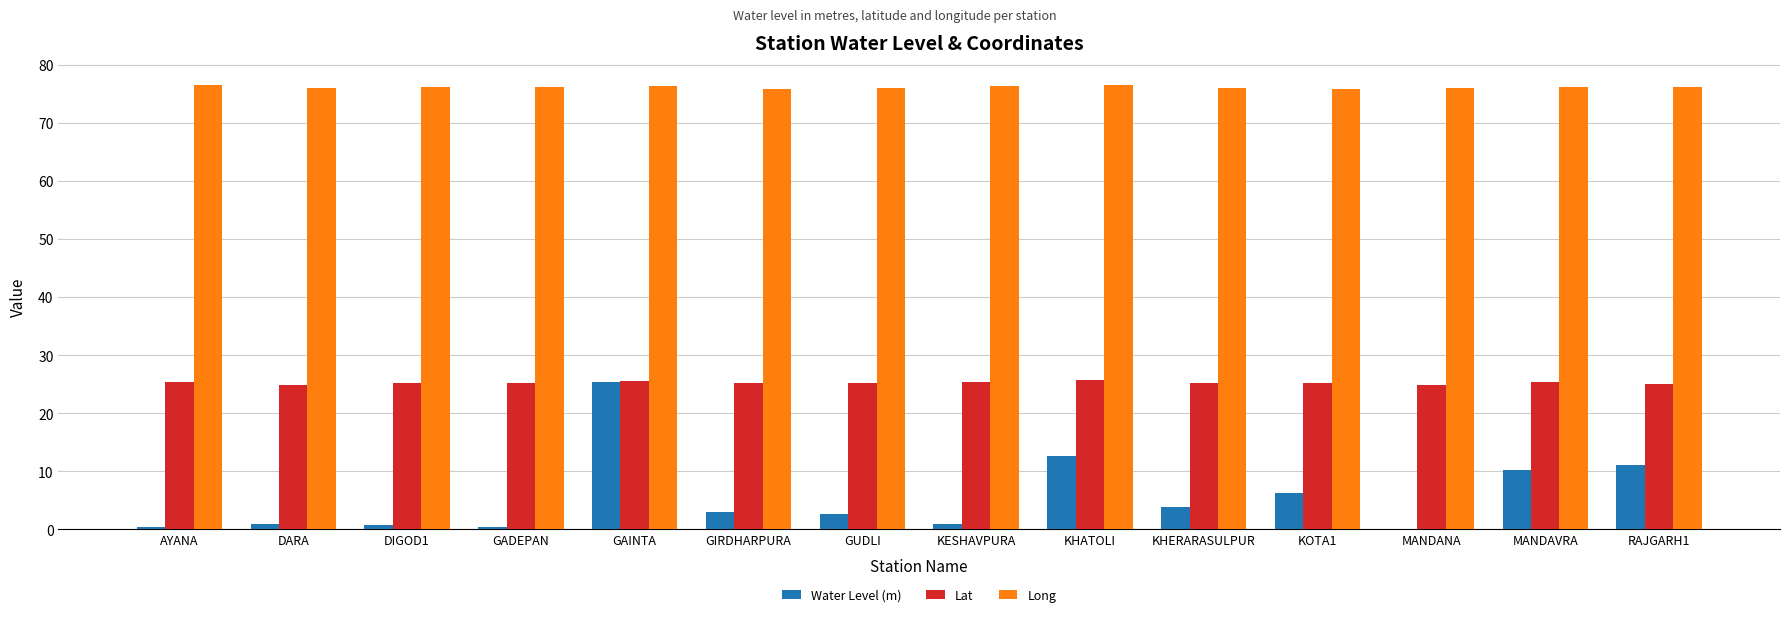

What is the difference between the Lat values at GAINTA and MANDAVRA?

0.2